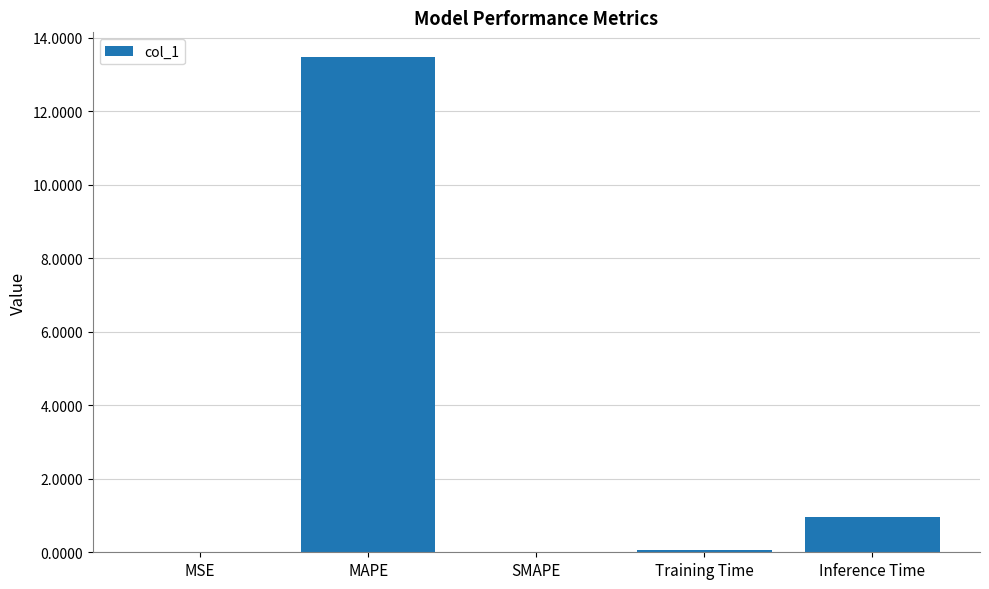

At which label is the value closest to 6?

Inference Time